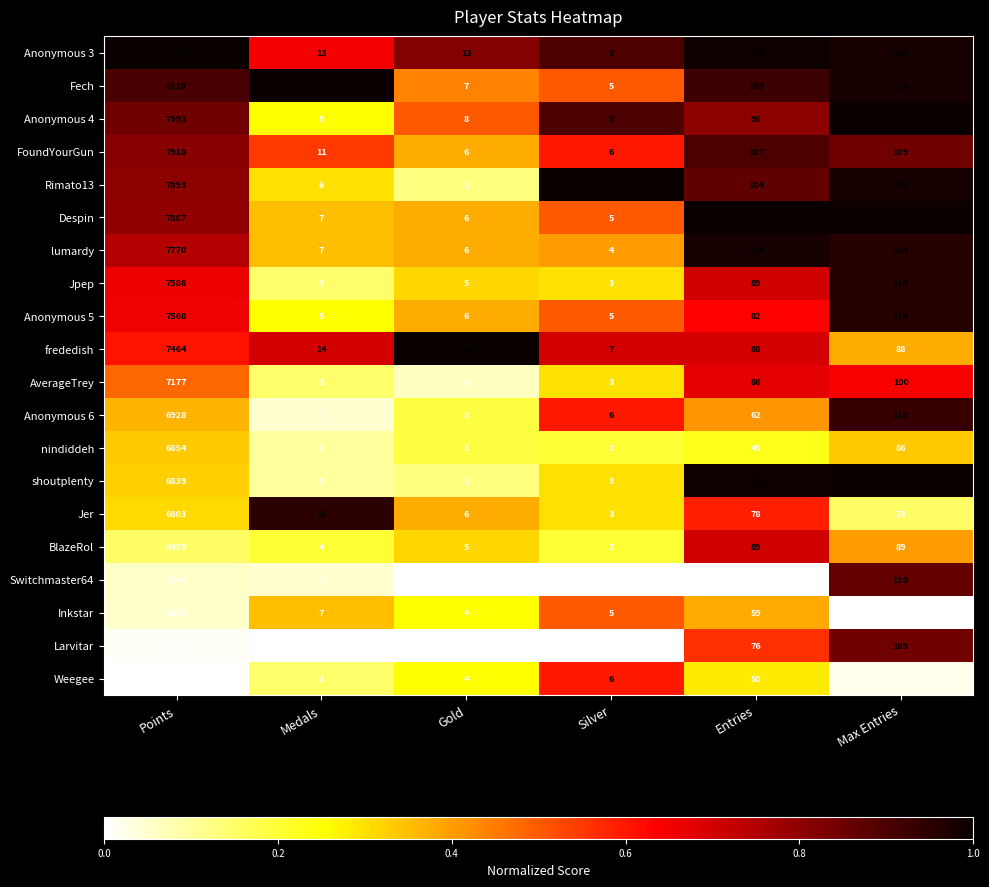

What is the average value of the Inkstar series?

1064